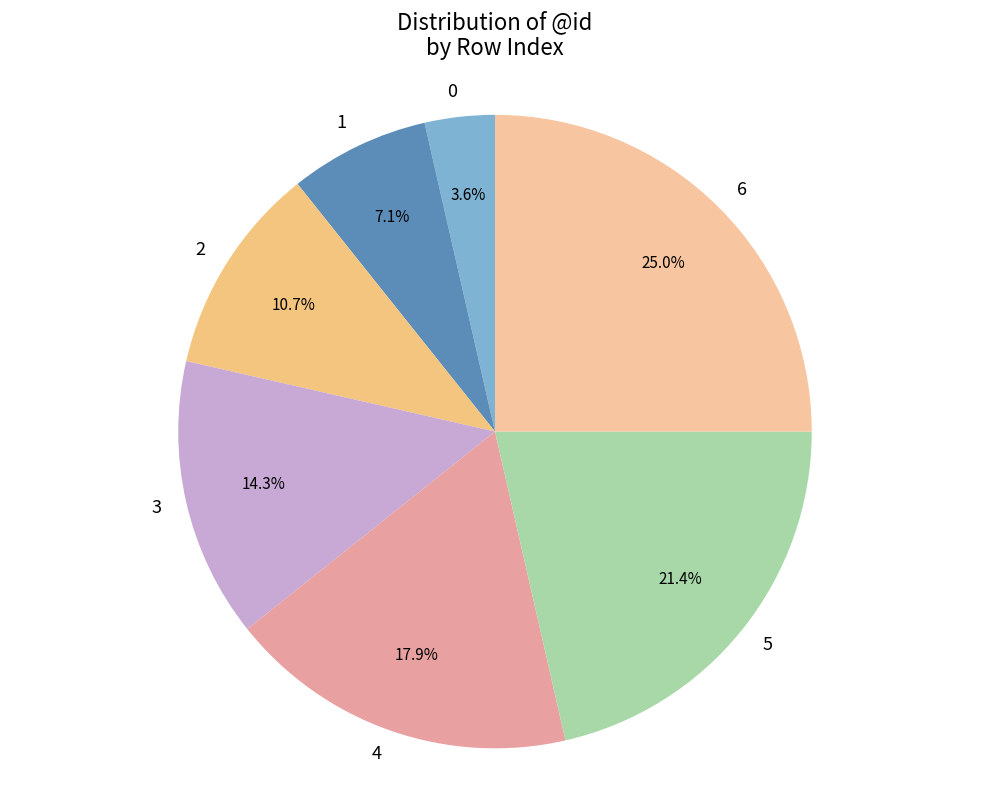

Do 5 and 6 together represent more than half of the pie?

No